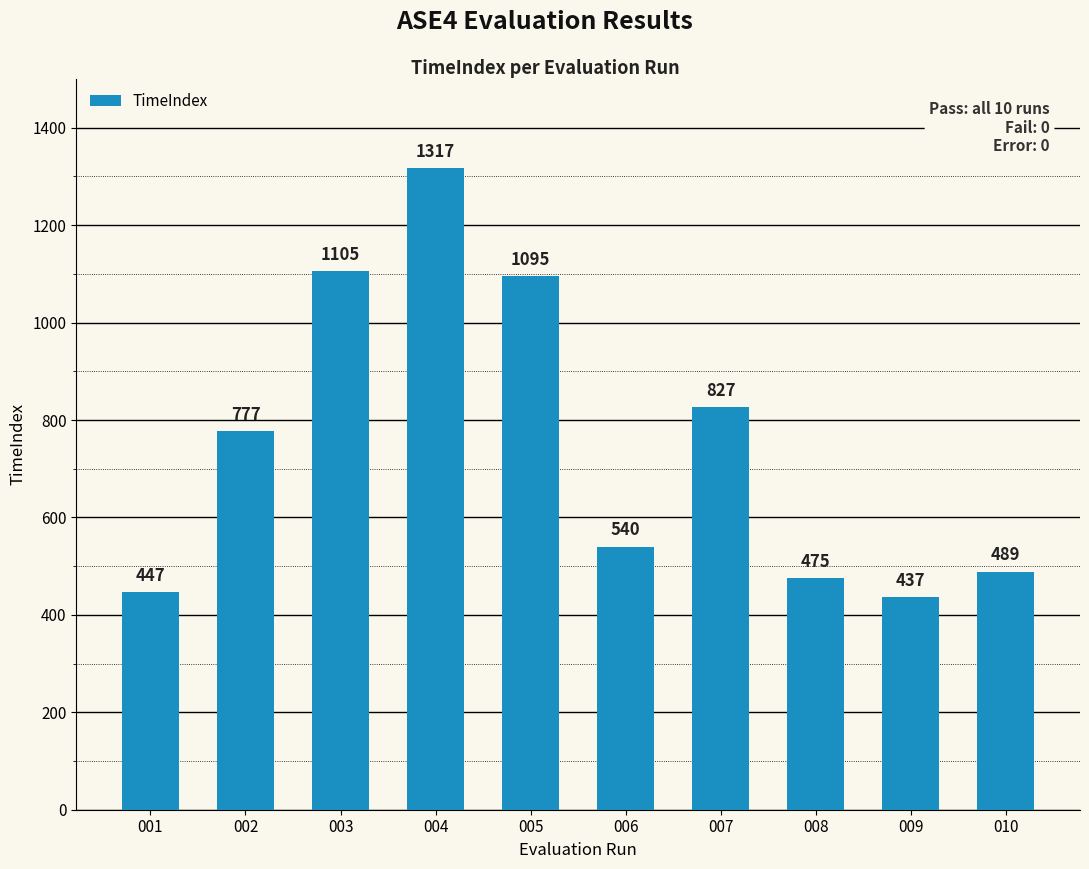

Reading right to left, list all the values displayed in this chart.

489	437	475	827	540	1095	1317	1105	777	447